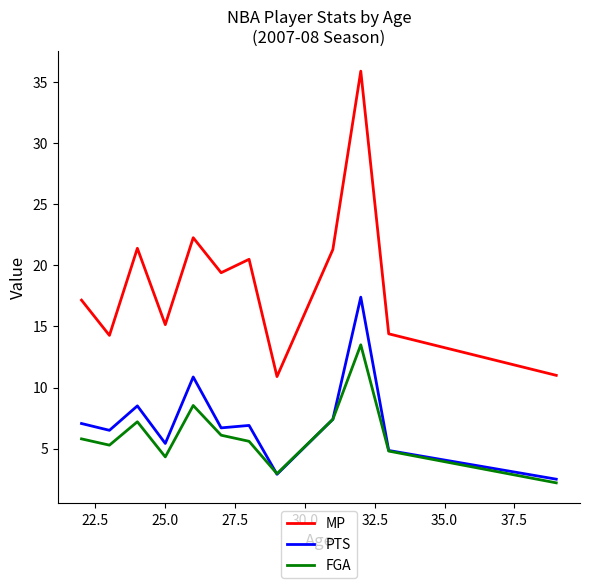

Which series has the widest spread of values?

MP